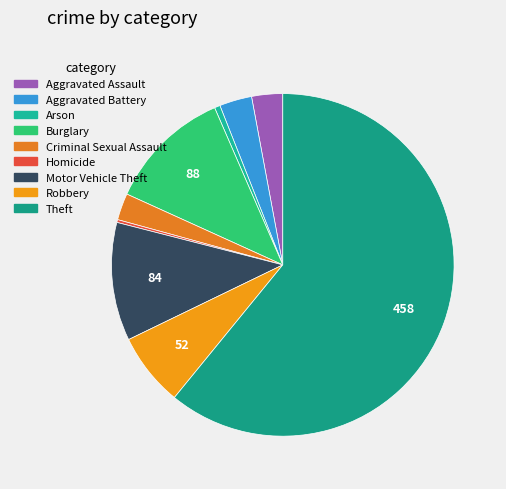

What is the total percentage of Aggravated Assault and Homicide?

3.2%